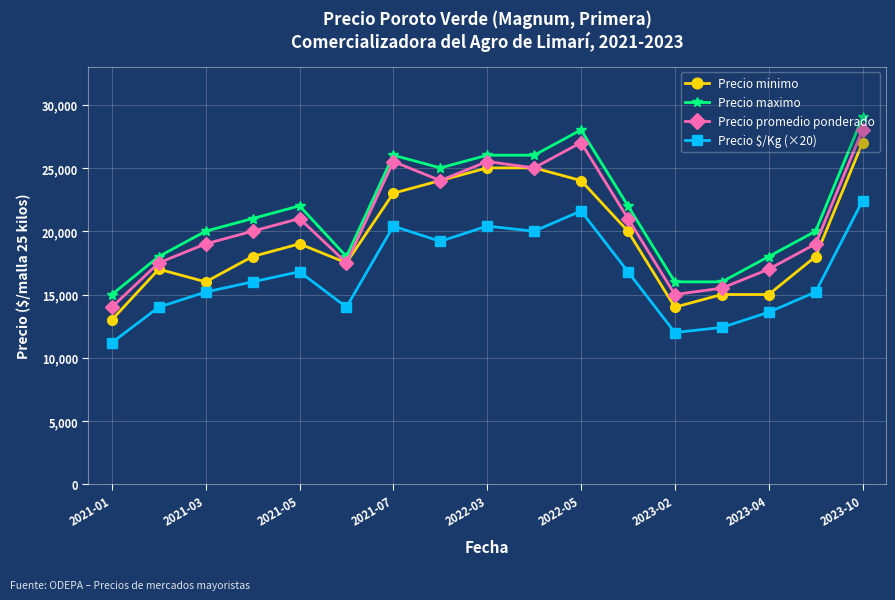

True or false: Precio $/Kg (×20) and Precio promedio ponderado intersect in this chart.

False